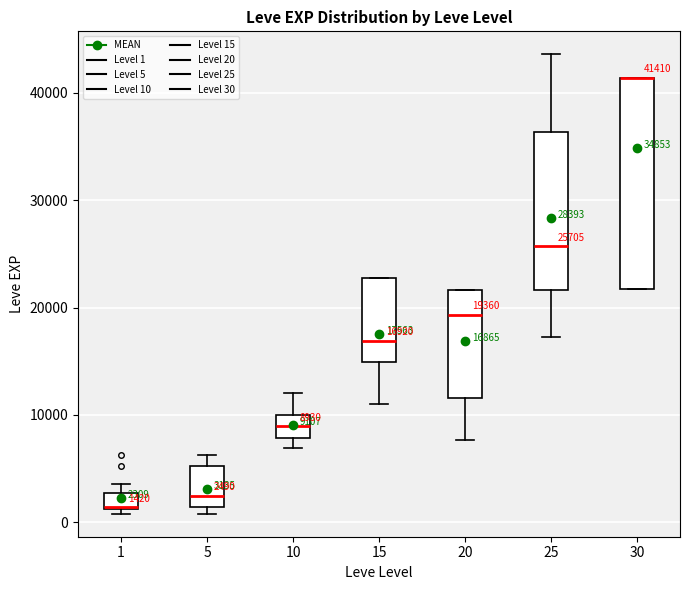

Which box is the tallest, from its lower edge to its upper edge?

30